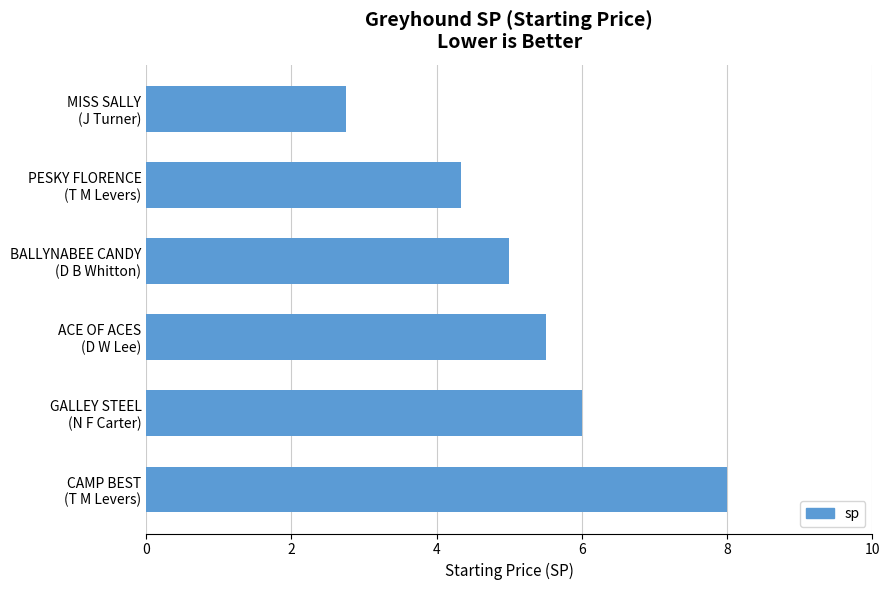

What is the greatest value displayed?

8.0